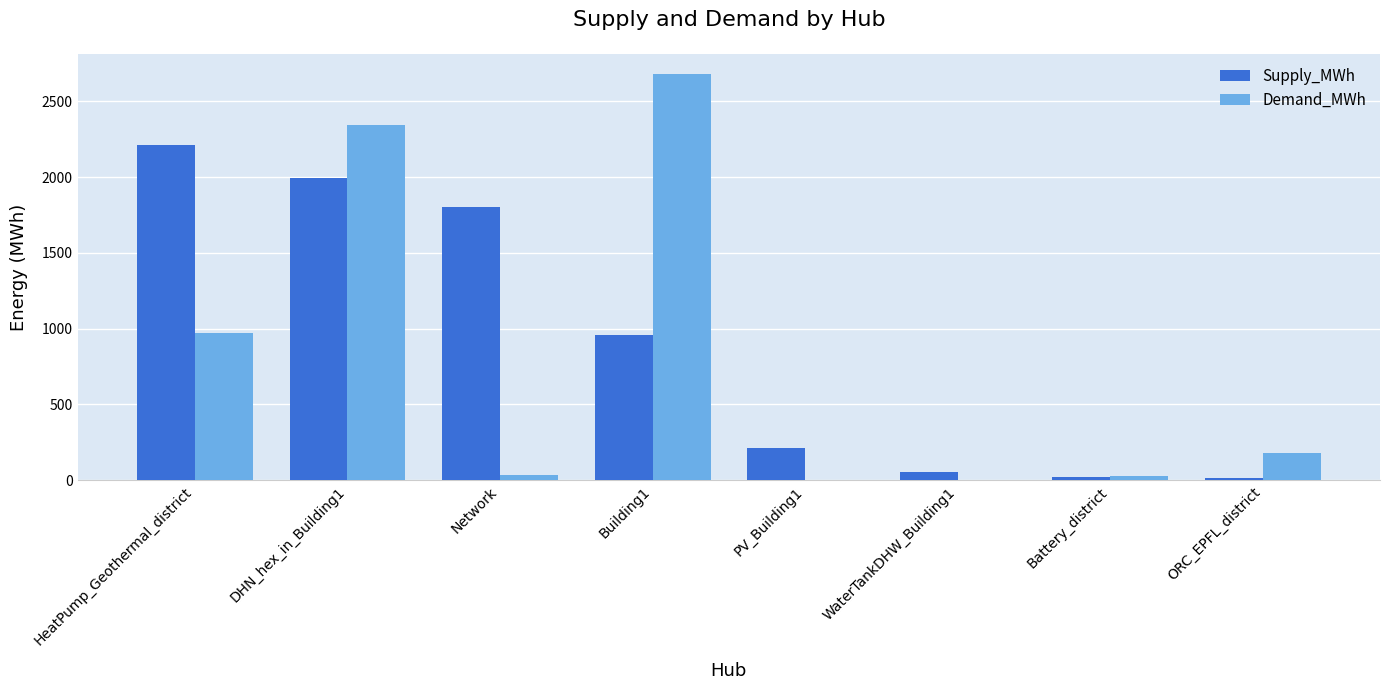

What is the sum of all Demand_MWh values?

6246.1